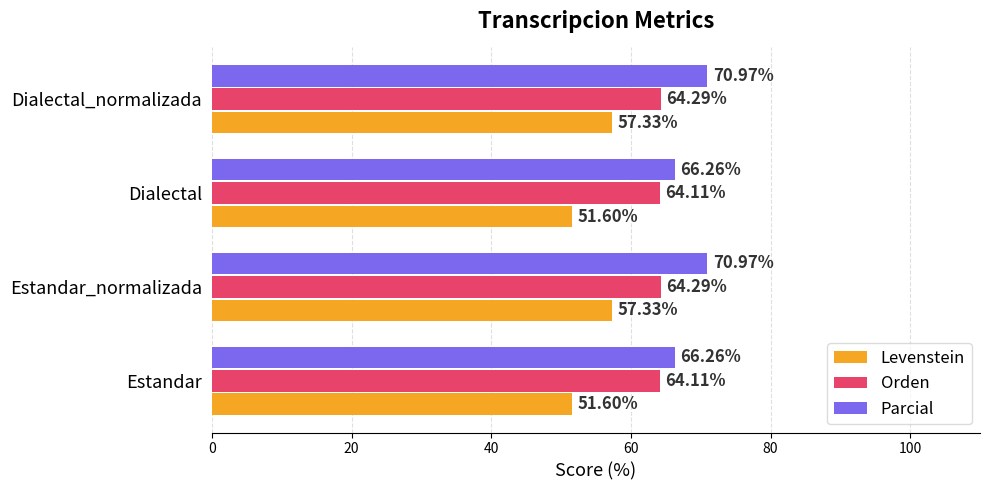

List the series in order of their overall mean, highest first.

Parcial, Orden, Levenstein